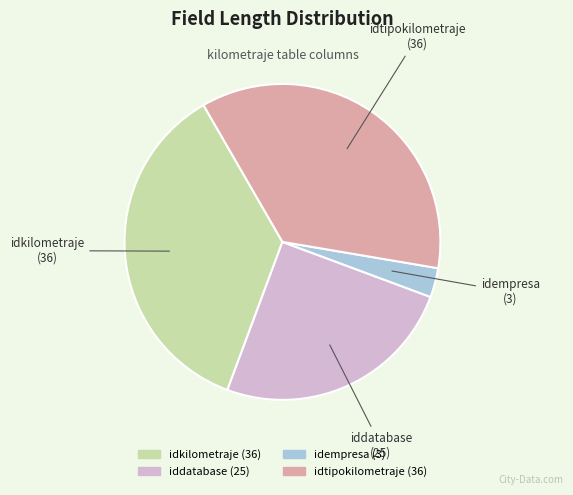

Which has a higher value, idempresa or idtipokilometraje?

idtipokilometraje